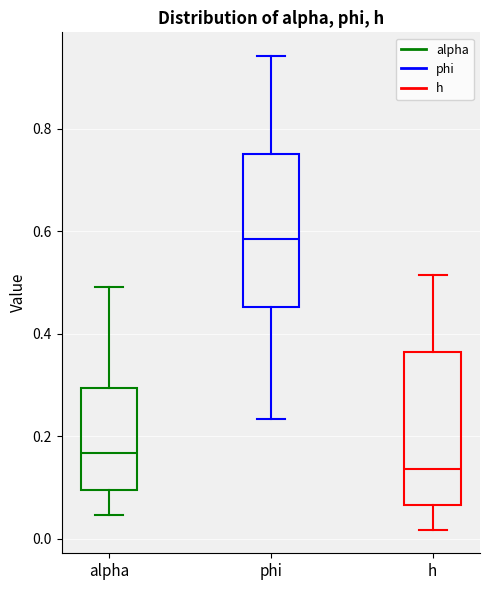

Reading left to right, transcribe this box plot: for each box, give where its median line is, the range the box spans, and where its two whiskers end, as read against the y-axis. The values are not printed on the chart, so give them approximately, as read against the axis.

alpha: median 0.16, box 0.10 to 0.30, whiskers 0.04 to 0.50
phi: median 0.58, box 0.46 to 0.76, whiskers 0.24 to 0.94
h: median 0.14, box 0.06 to 0.36, whiskers 0.02 to 0.52